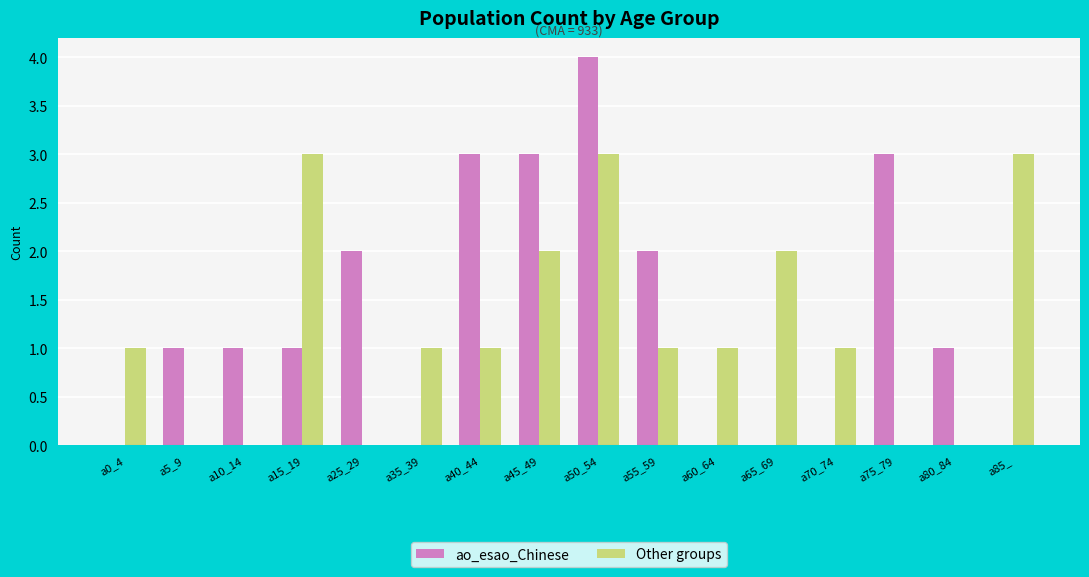

Reading right to left, extract all data points from this chart.

ao_esao_Chinese: 0	1	3	0	0	0	2	4	3	3	0	2	1	1	1	0
Other groups: 3	0	0	1	2	1	1	3	2	1	1	0	3	0	0	1